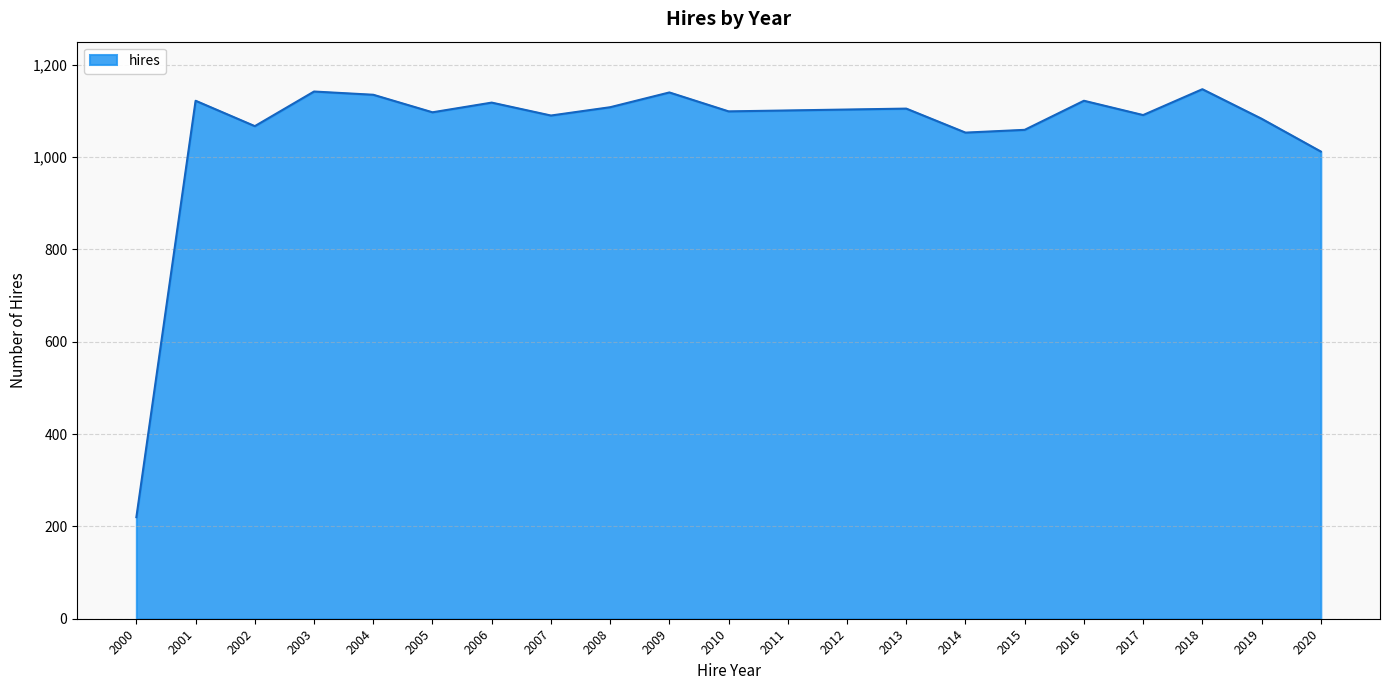

What is the greatest value displayed?

1147